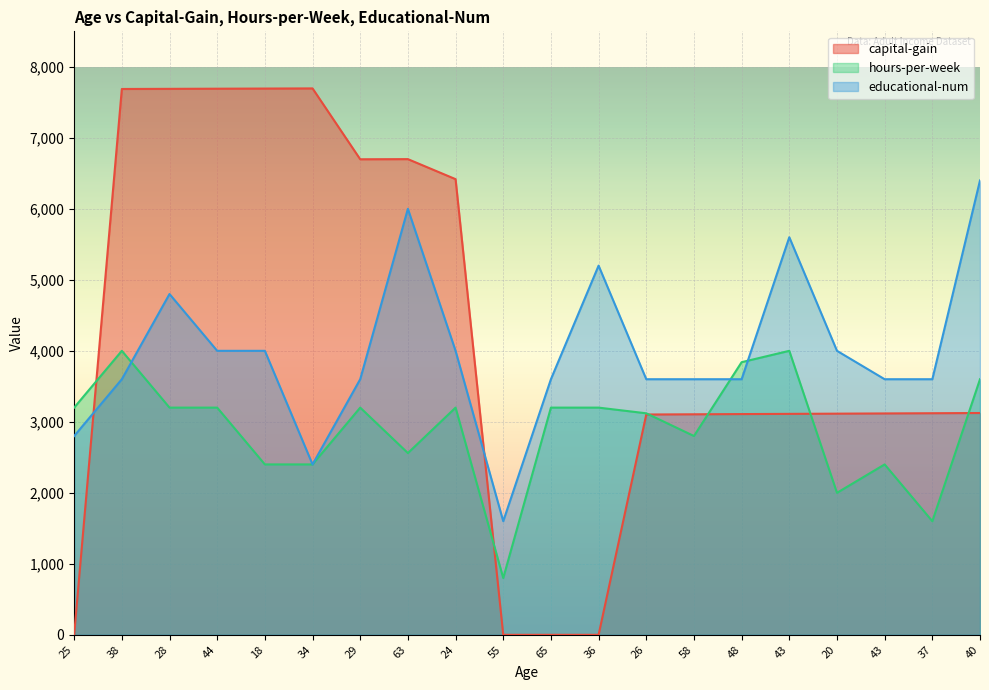

How many data points in capital-gain are less than 3121?

10